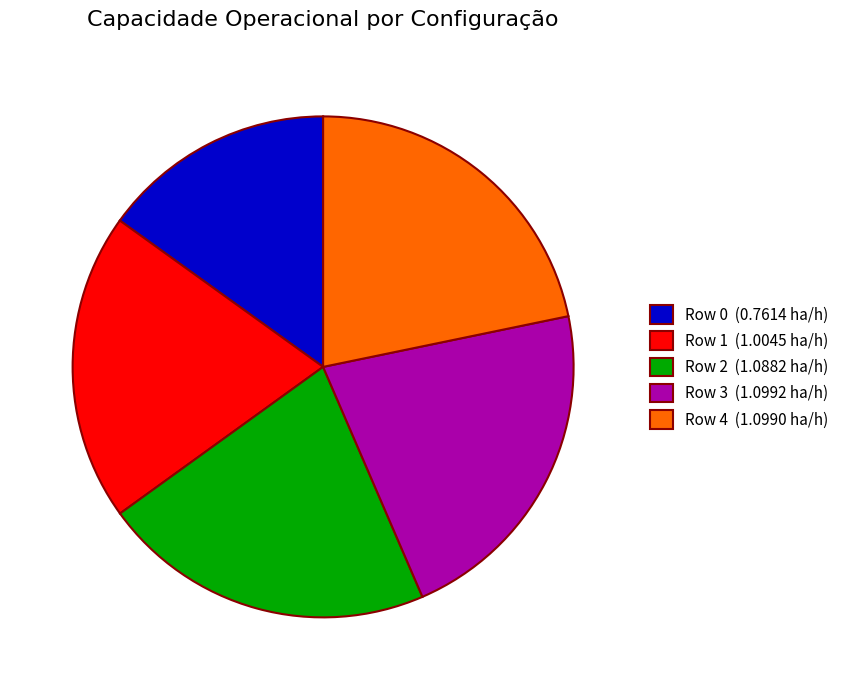

The Row 4 (1.0990 ha/h) slice represents 35% of the pie. True or false?

False